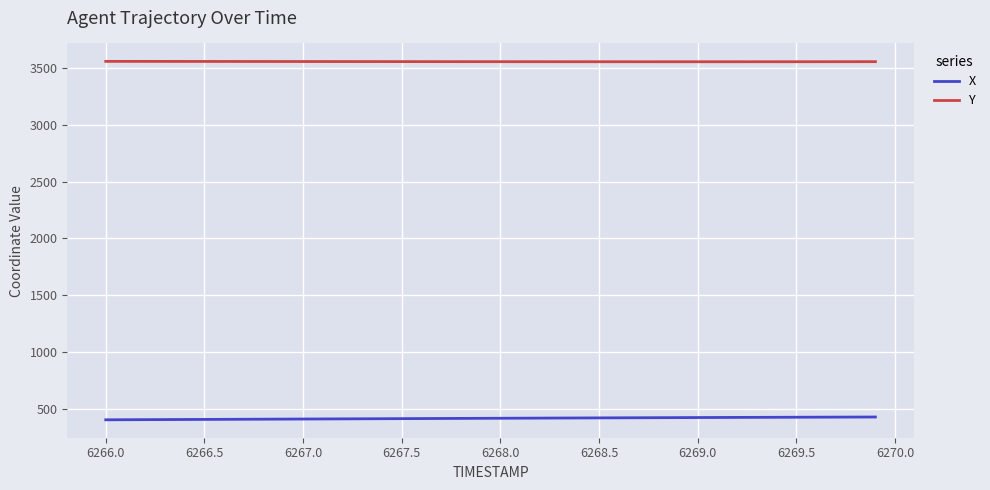

Rank the series by their average value, from lowest to highest.

X, Y